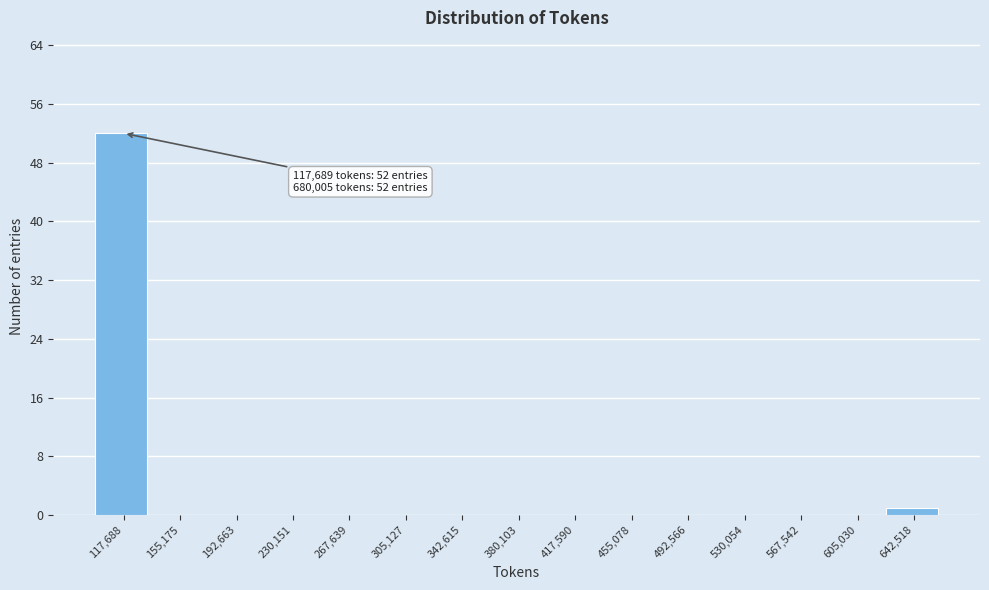

Reading left to right, transcribe all the data shown in this chart.

117,688=52	155,175=0	192,663=0	230,151=0	267,639=0	305,127=0	342,615=0	380,103=0	417,590=0	455,078=0	492,566=0	530,054=0	567,542=0	605,030=0	642,518=1